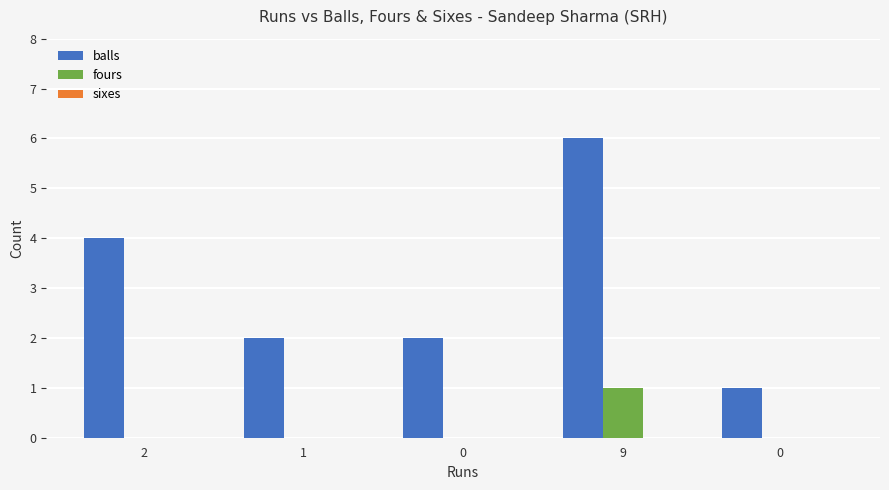

Which series changed the most between 2 and 0 ?

balls